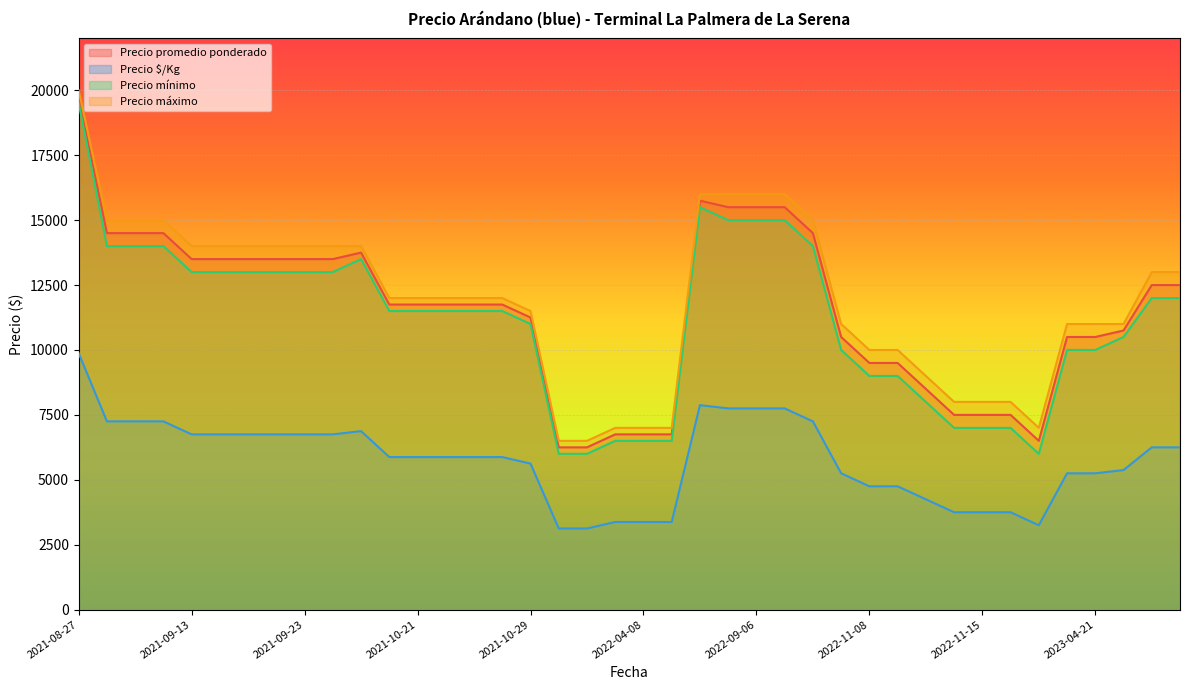

Rank the categories by Precio mínimo value from lowest to highest.

2022-03-25, 2022-11-18, 2022-03-31, 2022-04-07, 2022-04-08, 2022-04-14, 2022-11-14, 2022-11-17, 2022-11-15, 2022-11-11, 2022-11-08, 2022-11-10, 2023-04-21, 2022-11-03, 2023-04-20, 2023-04-26, 2021-10-29, 2021-10-28, 2021-10-20, 2021-10-22, 2021-10-25, 2021-10-21, 2023-05-05, 2023-04-28, 2021-09-23, 2021-09-16, 2021-09-20, 2021-09-13, 2021-09-15, 2021-09-24, 2021-09-27, 2021-09-06, 2021-09-09, 2021-09-07, 2022-09-09, 2022-09-06, 2022-09-05, 2022-09-08, 2022-09-02, 2021-08-27